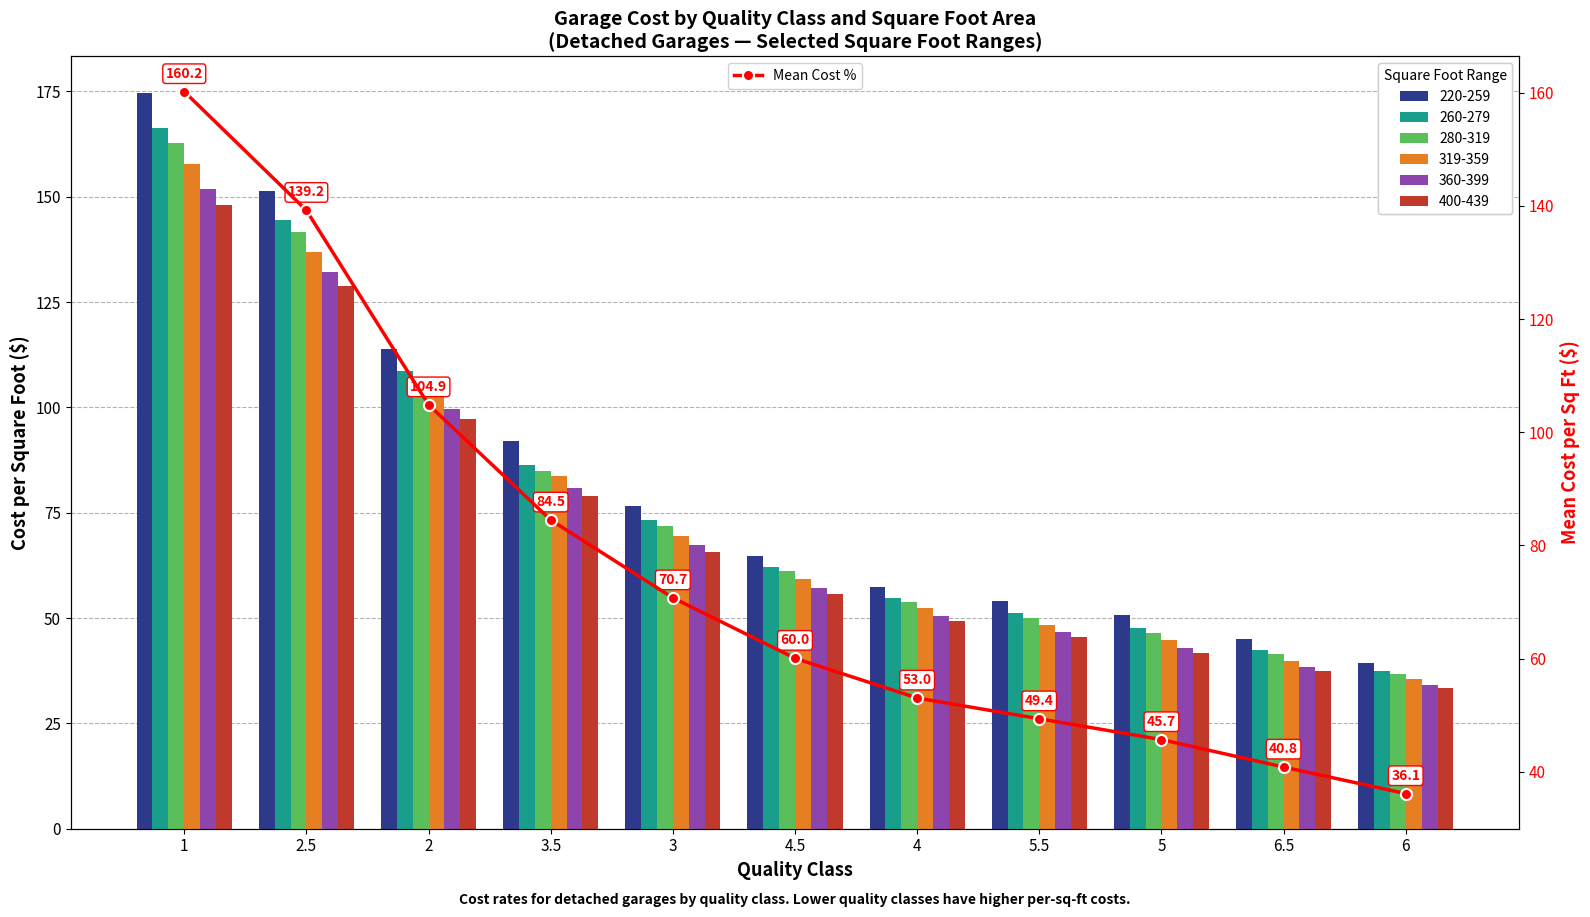

Which label corresponds to the smallest value in the chart?

6